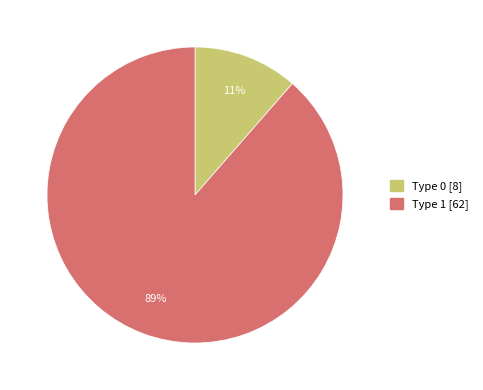

To the nearest percent, what is the average slice percentage?

50%